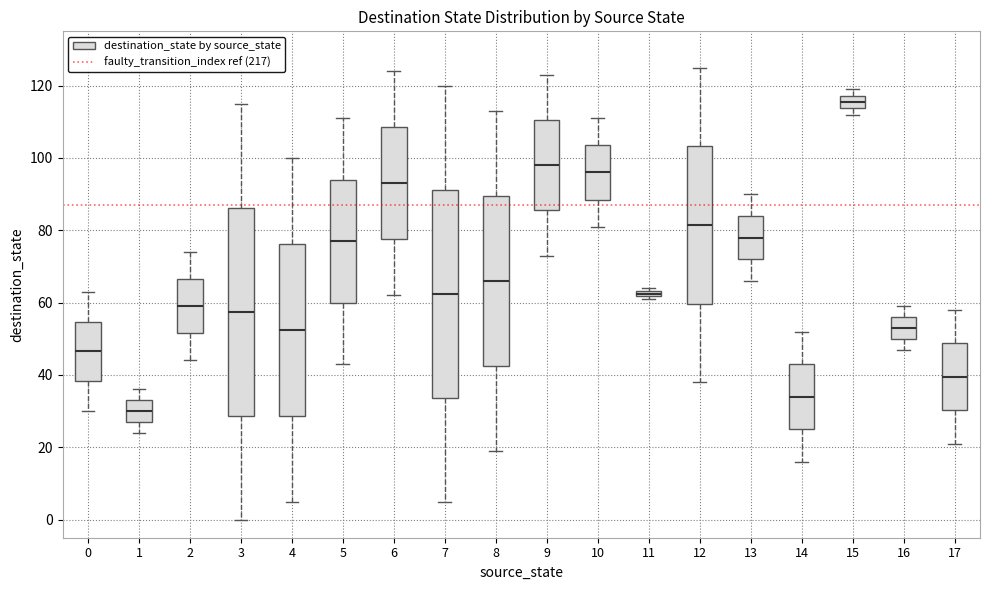

Where does the lower whisker of the box at x = 14 end on the y-axis? The values are not printed on the chart, so give them approximately, as read against the axis.

16